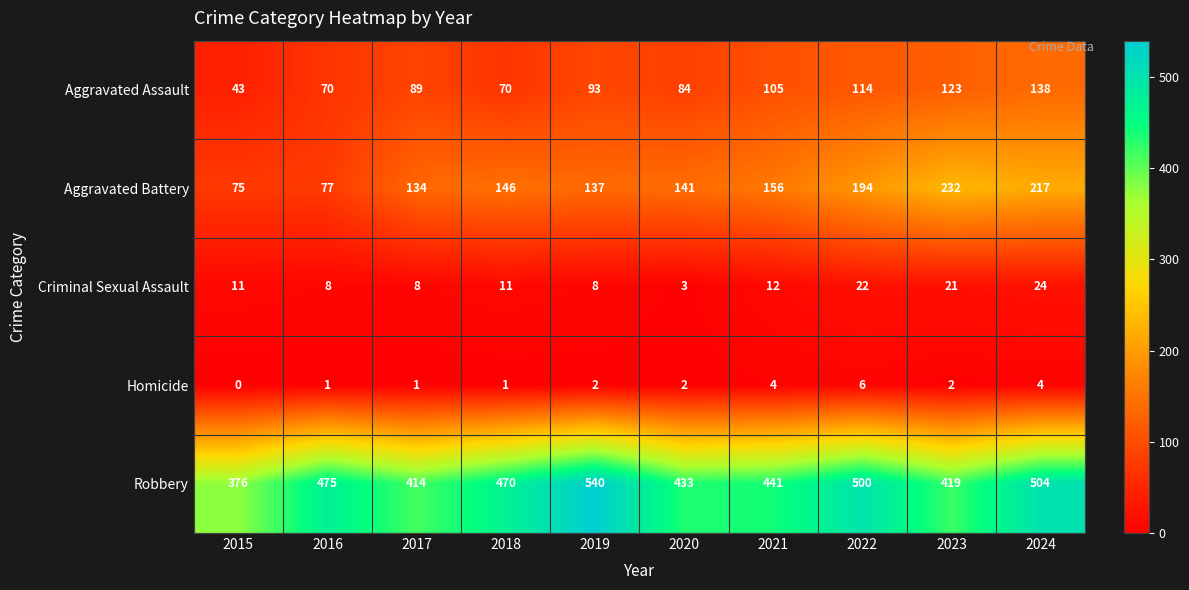

The Criminal Sexual Assault series shows 8 at 2017. True or false?

True